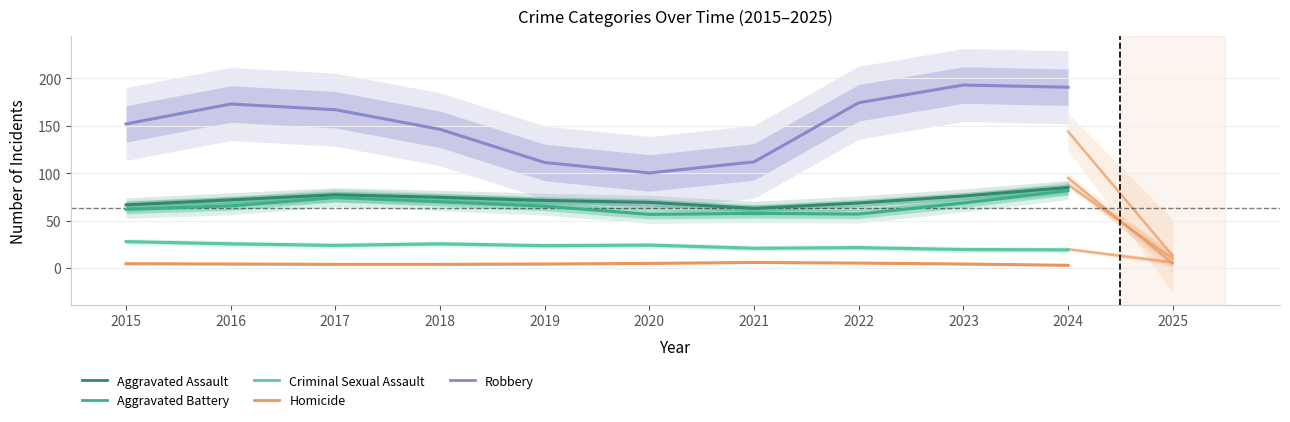

What is the smallest value displayed?

3.0